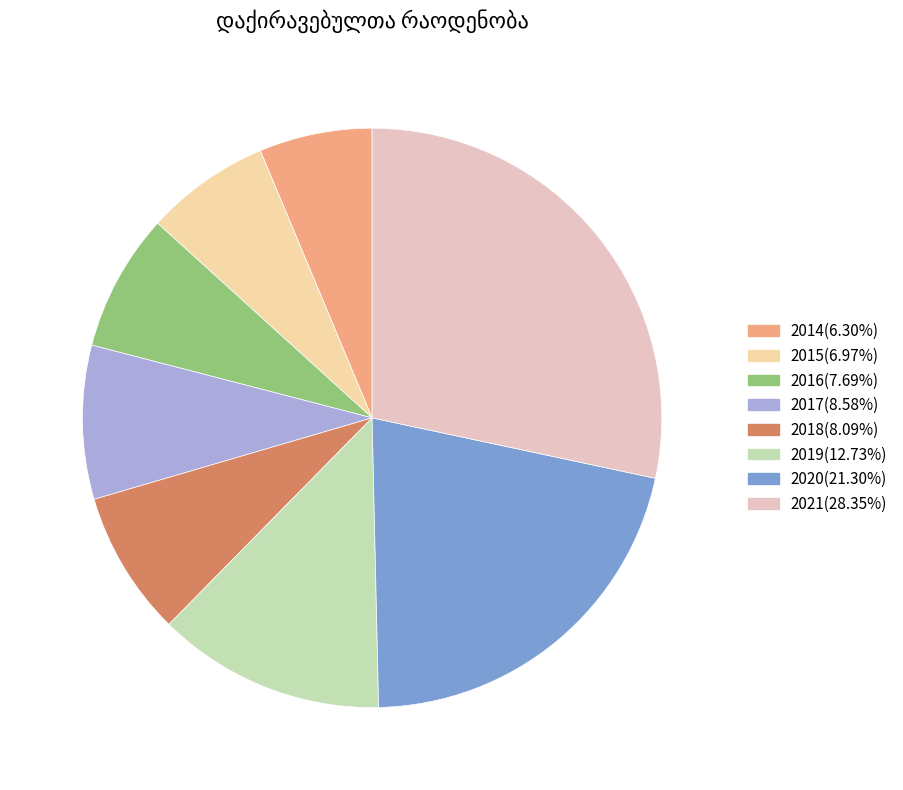

How many segments does this pie chart have?

8